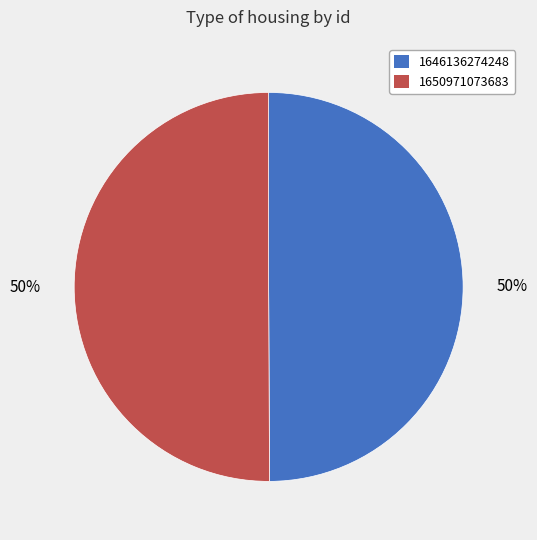

Combined, do 1650971073683 and 1646136274248 account for over 50%?

Yes